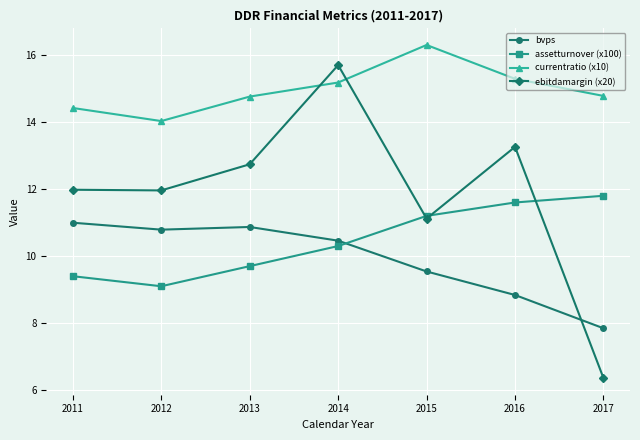

What is the value of the bvps point at the 3rd from the left?

10.9